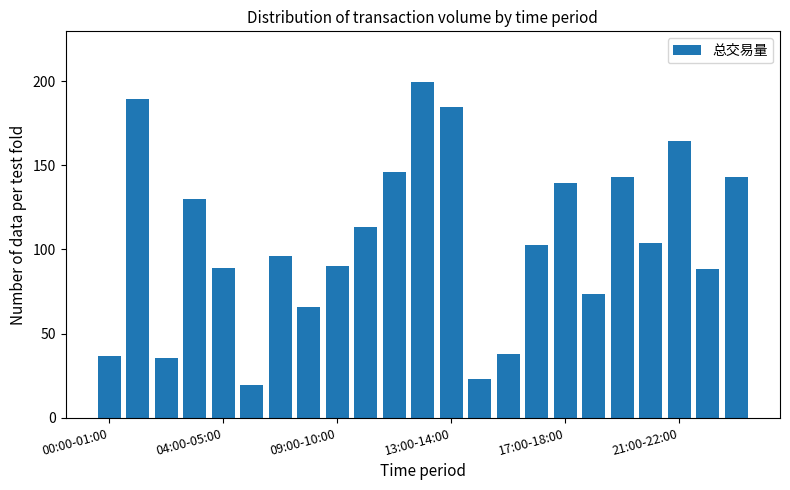

Does the chart contain any negative values?

No